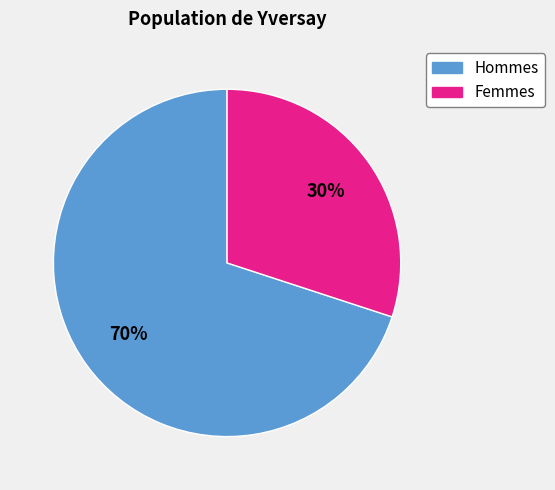

To the nearest percent, what is the average slice percentage?

50%